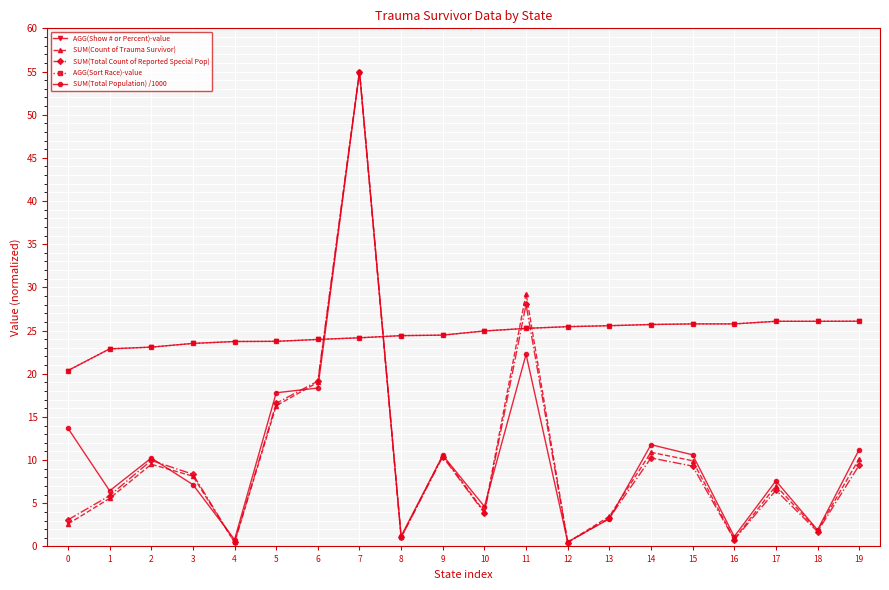

Is the value of SUM(Total Population) /1000 at 11 greater than the value of SUM(Total Count of Reported Special Pop) at 0?

Yes